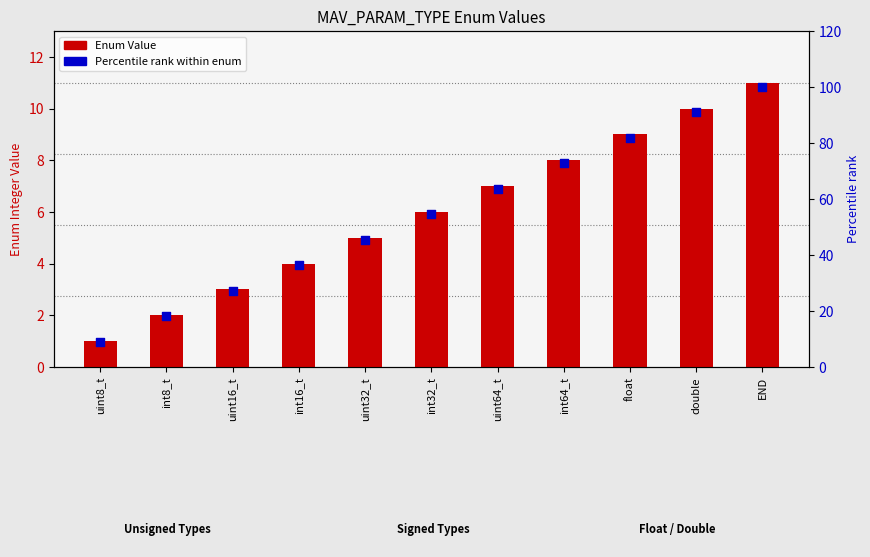

Which series reaches the minimum Y coordinate?

Enum Value